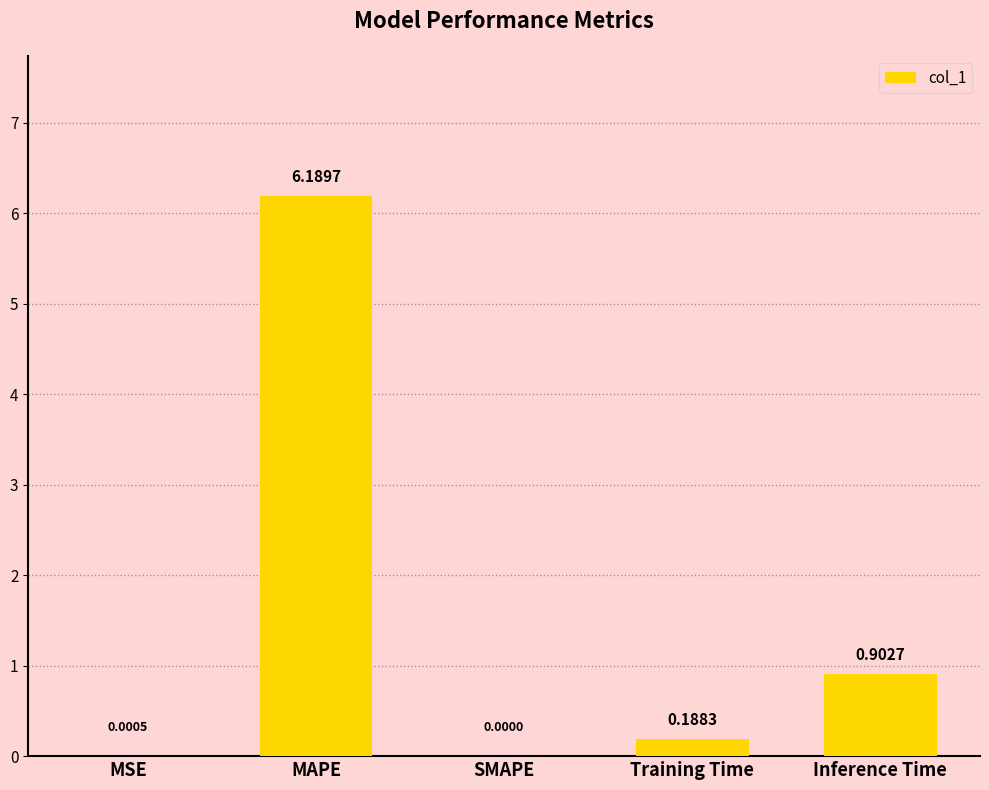

What is the change in value from MSE to Inference Time?

+0.9